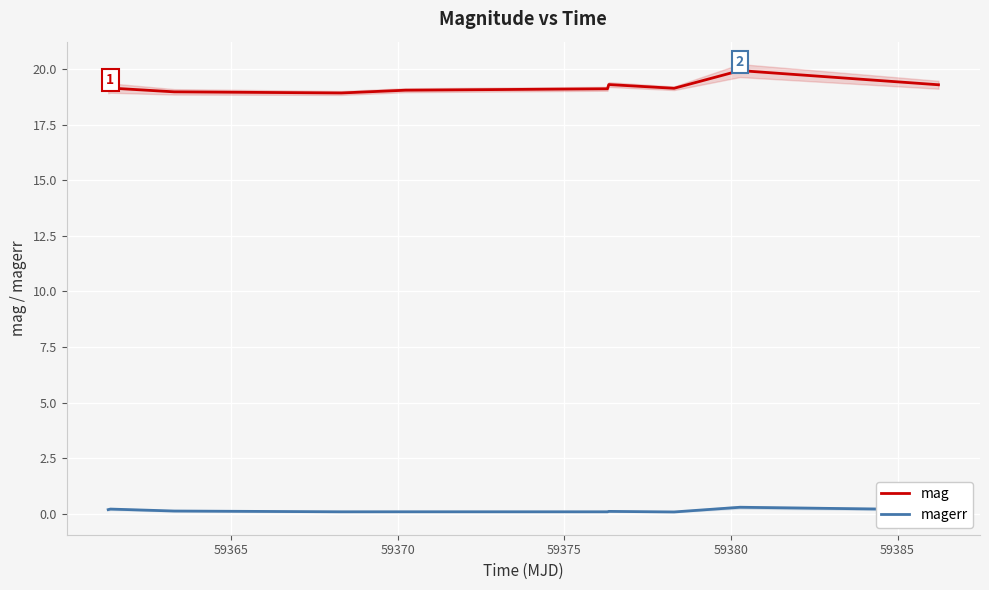

True or false: magerr and mag cross at least once.

False